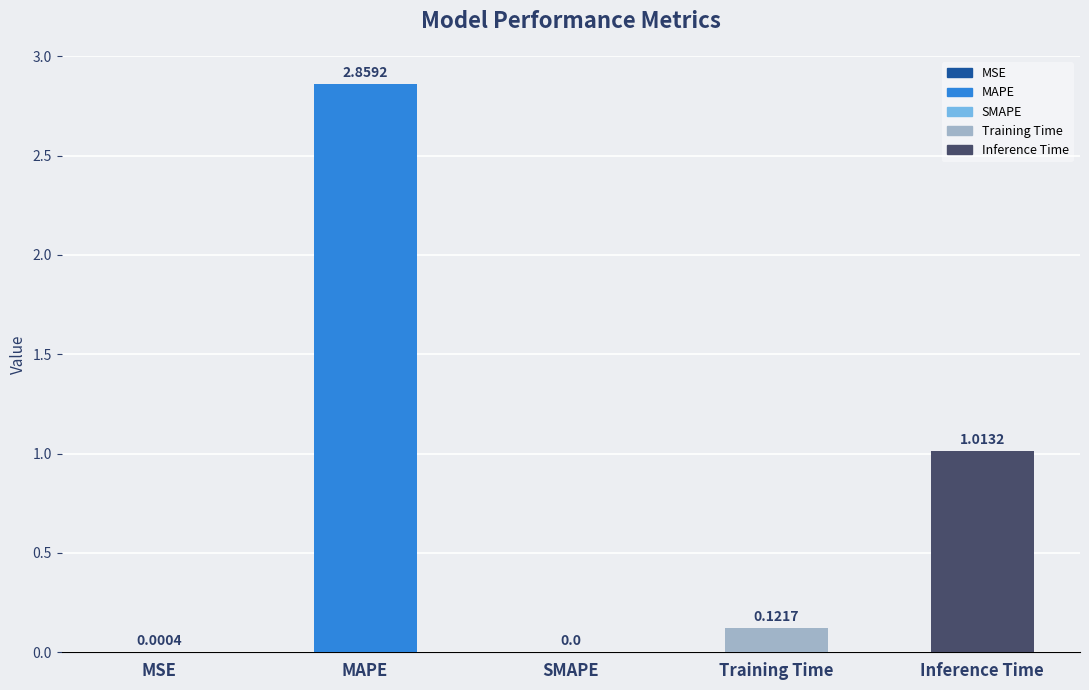

How many positive values are there?

4